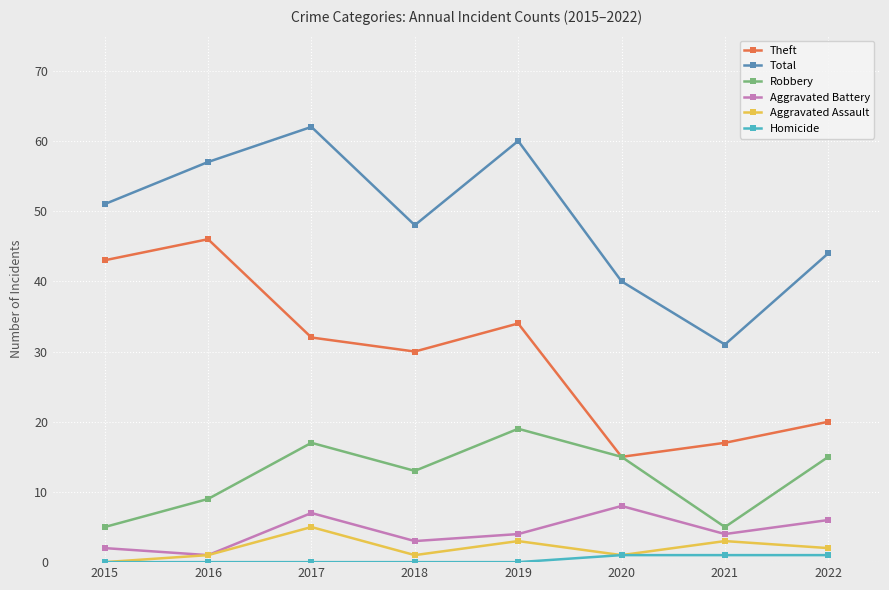

At which label does Theft first exceed 32?

2015